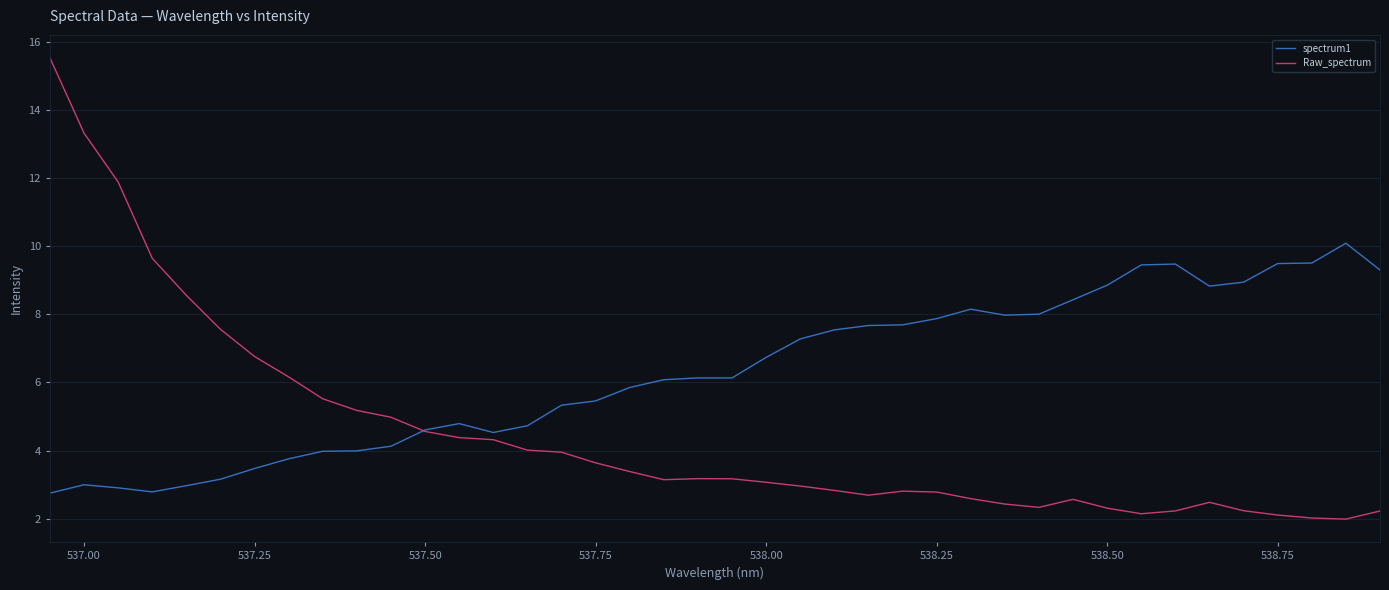

How many times do spectrum1 and Raw_spectrum cross each other?

1